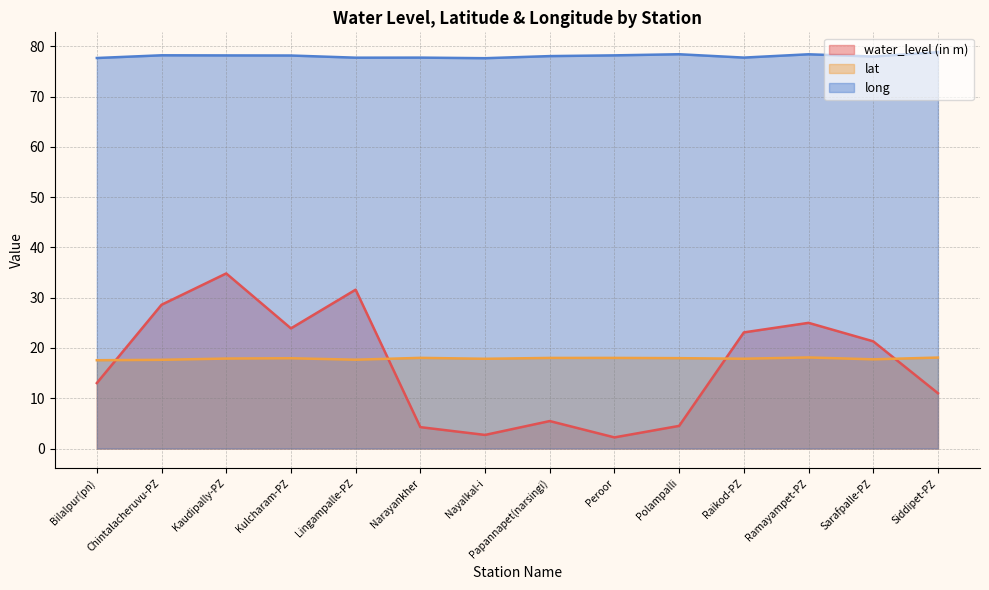

At which label does water_level (in m) reach its minimum?

Peroor